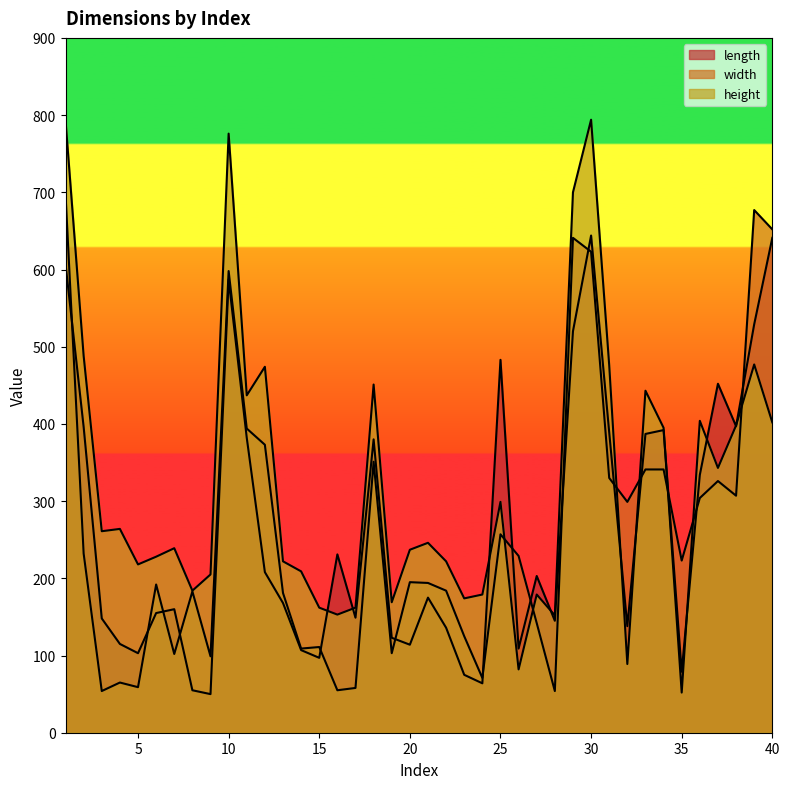

True or false: width and length cross at least once.

True